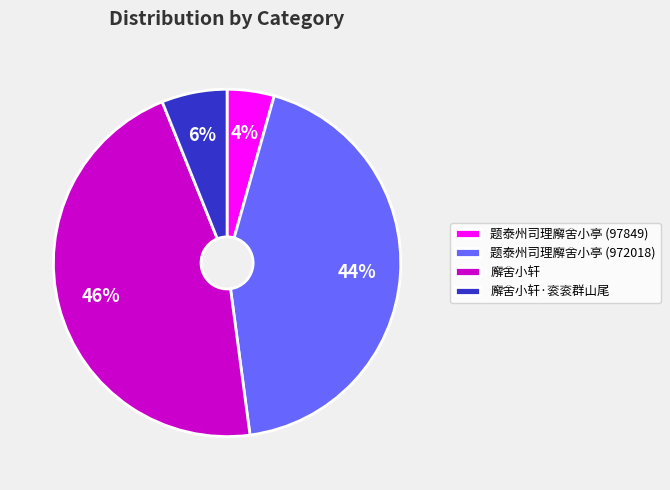

To the nearest percent, what percentage of the pie is 廨舍小轩?

46%